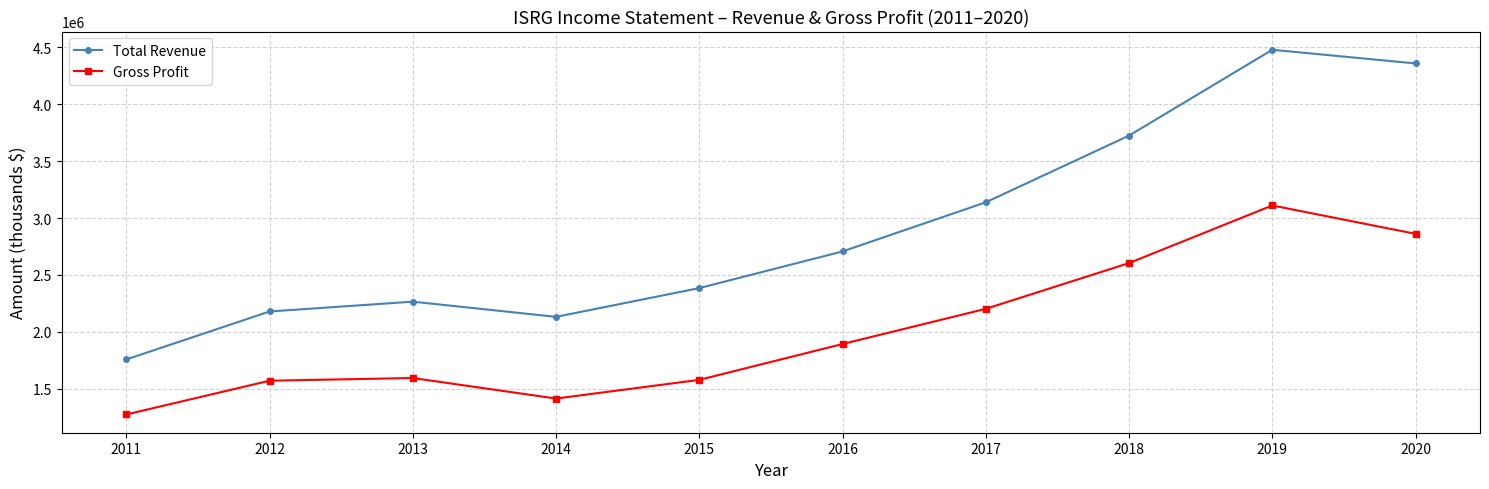

List the series in order of their peak value, lowest first.

Gross Profit, Total Revenue